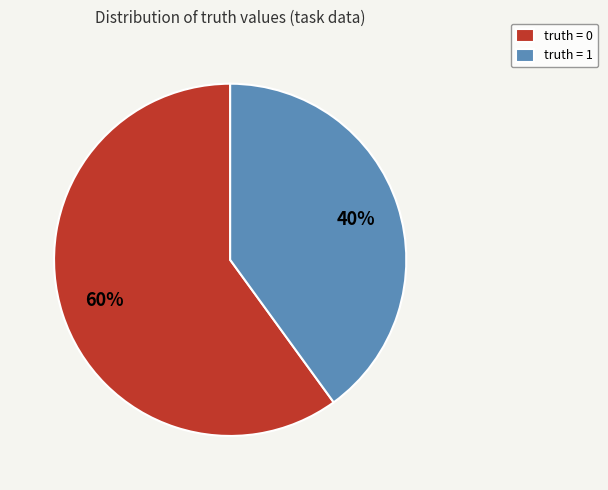

Is it true that truth = 1 is 40% of the pie?

True